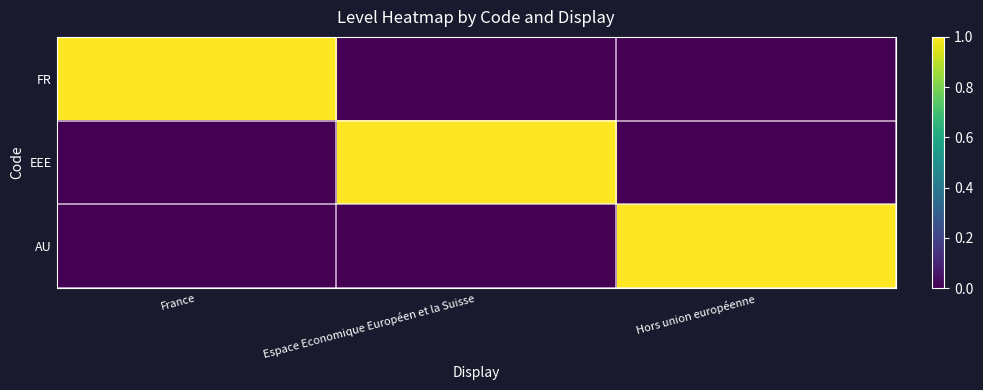

Rank the series at Espace Economique Européen et la Suisse from highest to lowest value.

EEE, FR, AU